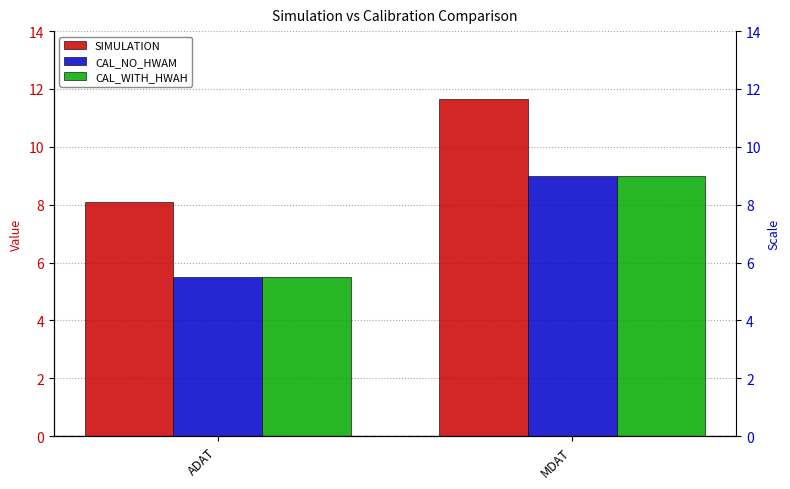

Where does the SIMULATION series first go above 11?

MDAT